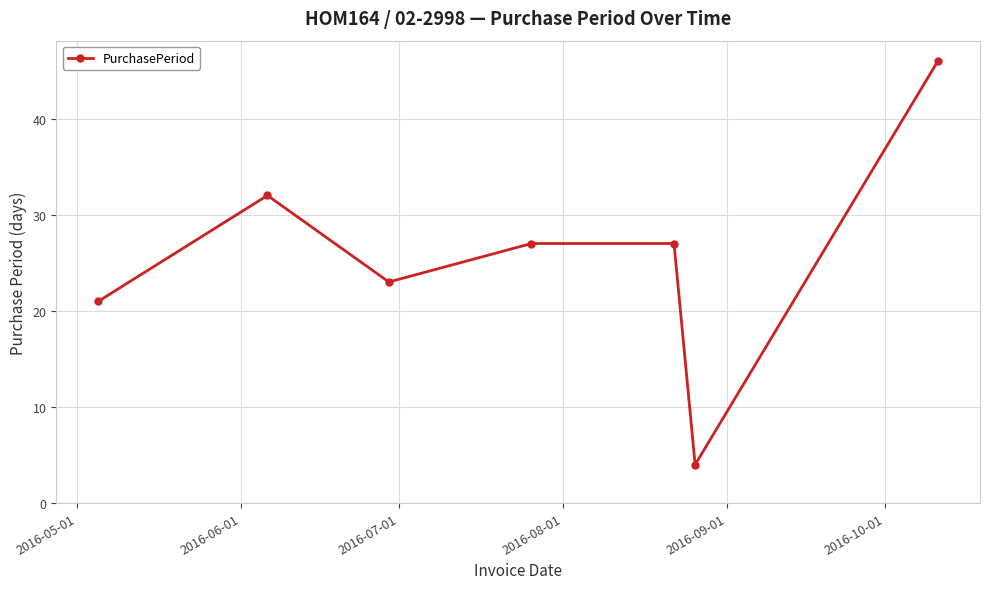

How many points are lower than both their immediate neighbors (excluding endpoints)?

2